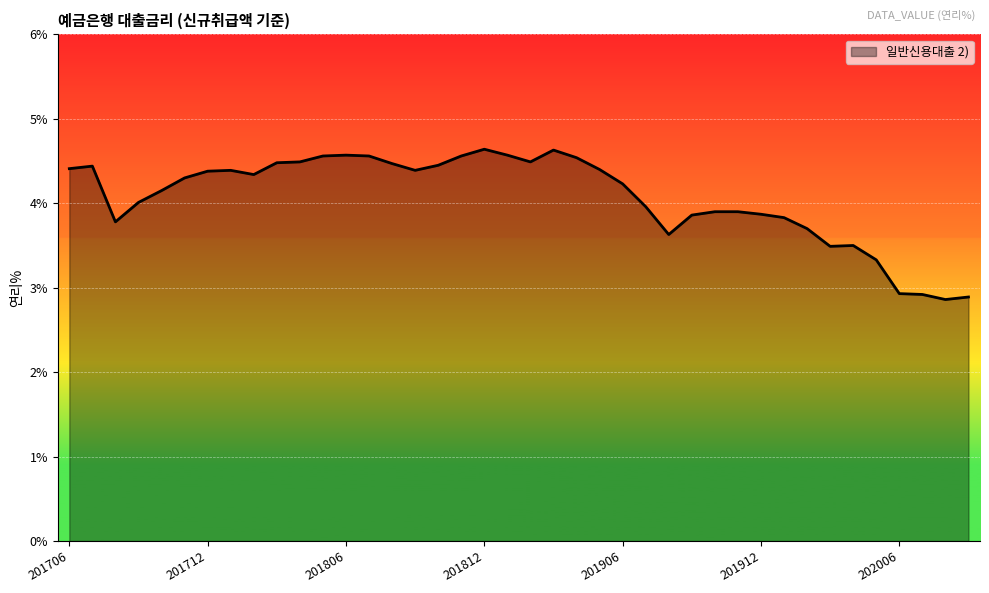

What is the maximum value shown in the chart?

4.6